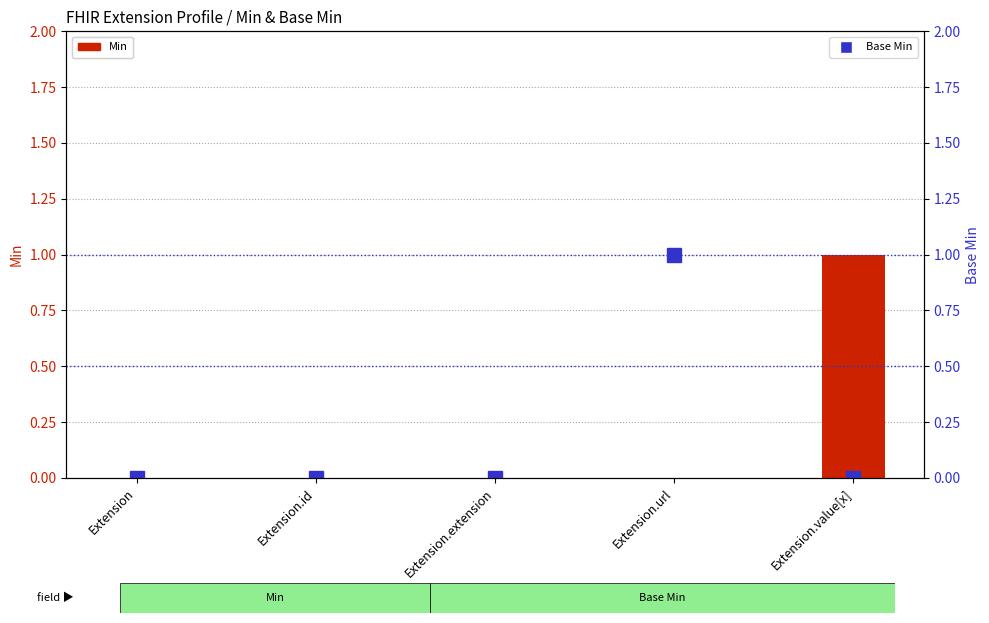

Is it true that Base Min equals -1 at Extension.extension?

False